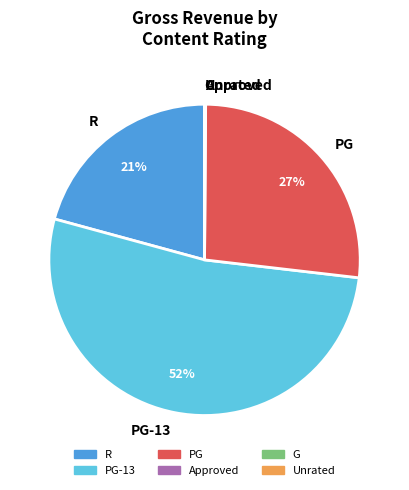

Is there a majority slice in this chart?

Yes